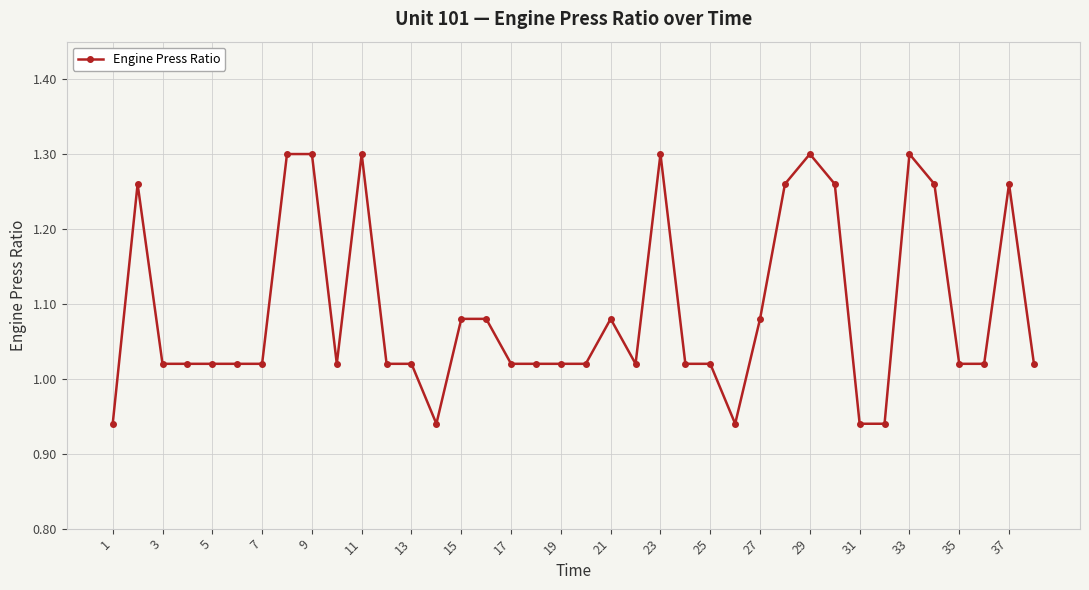

What is the difference between the second highest and minimum values?

0.4